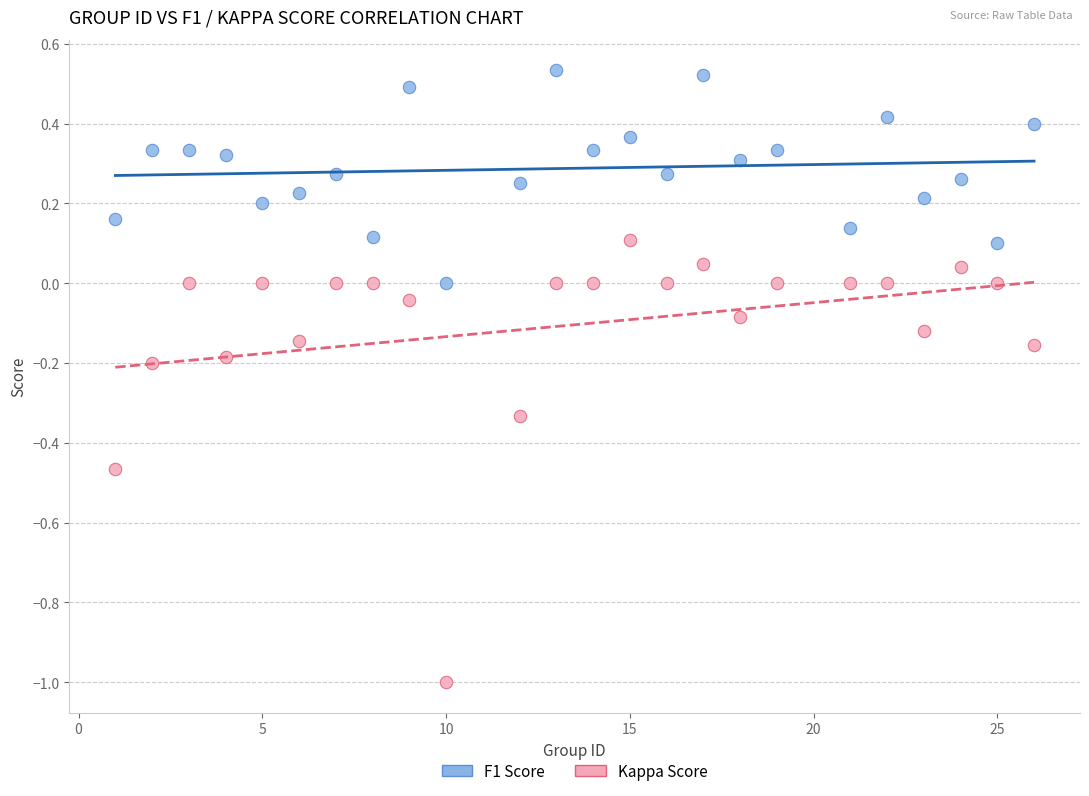

Which series reaches the minimum Y coordinate?

Kappa Score